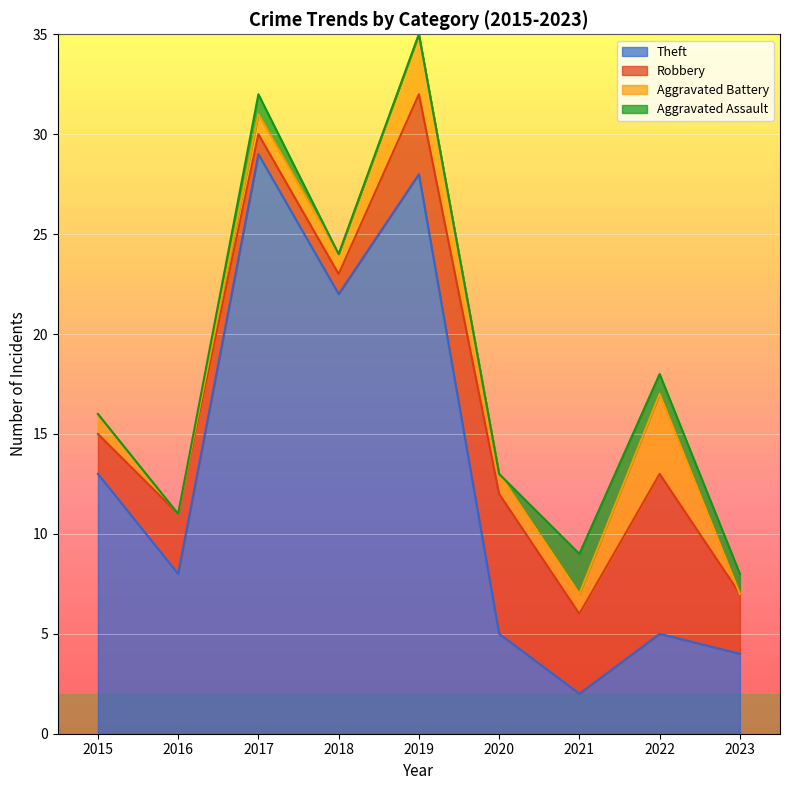

What is the difference between the second highest and minimum values in the Aggravated Assault series?

1